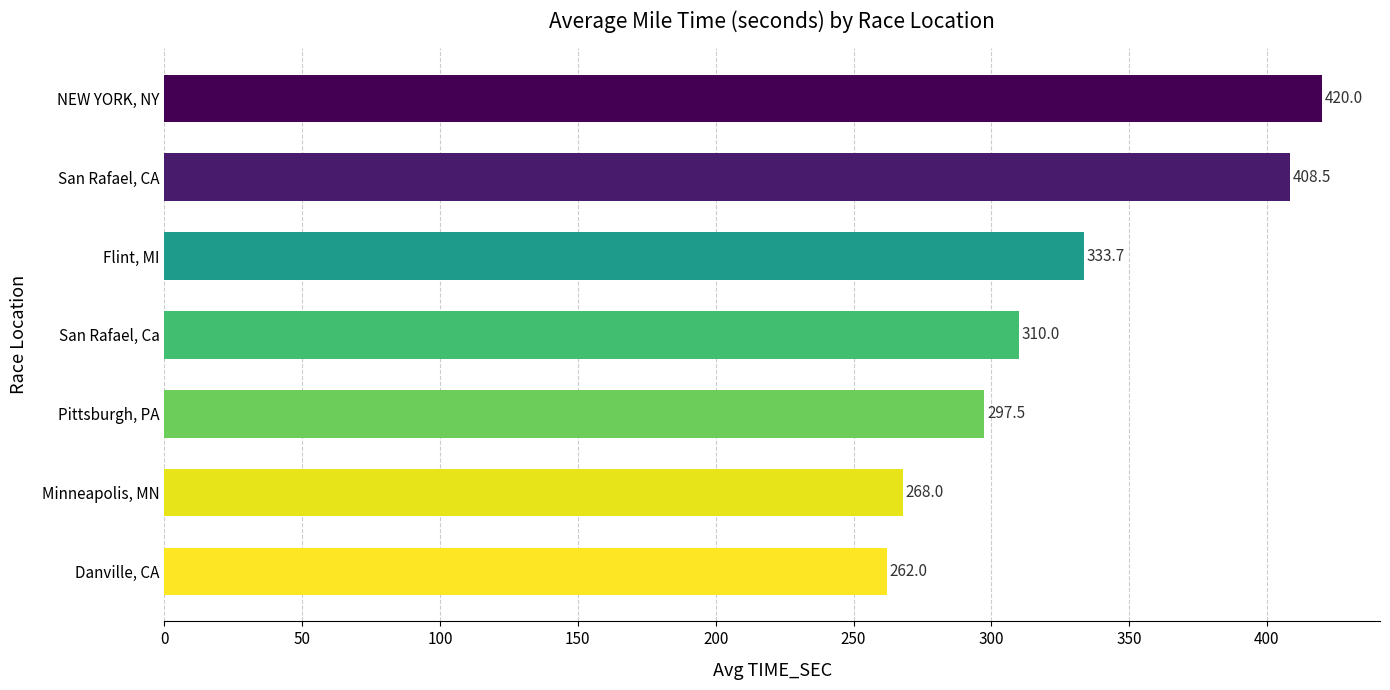

Does the chart contain stacked bars?

No